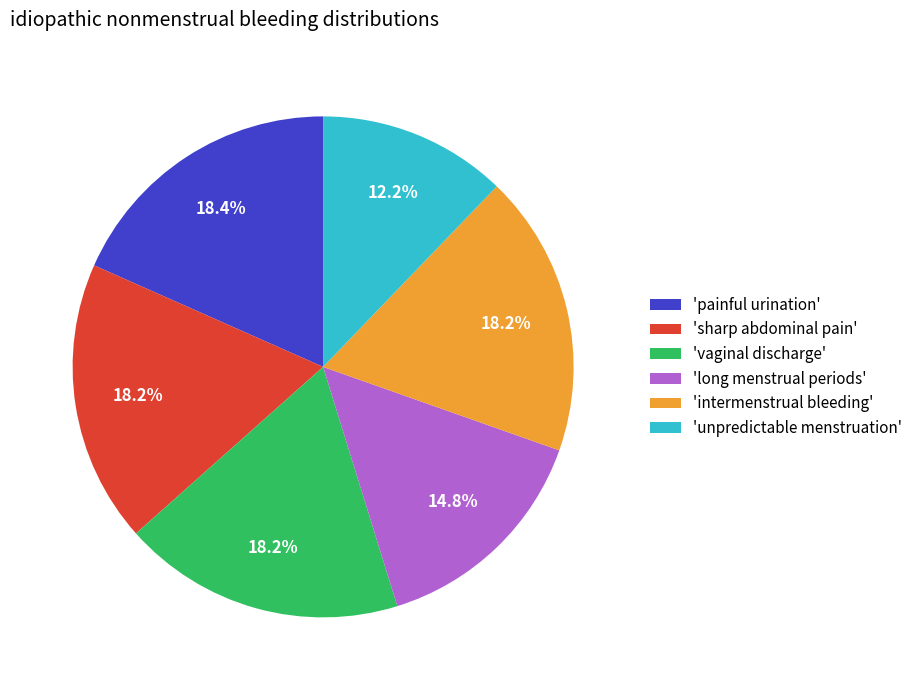

Does 'long menstrual periods' account for over 50% of the chart?

No